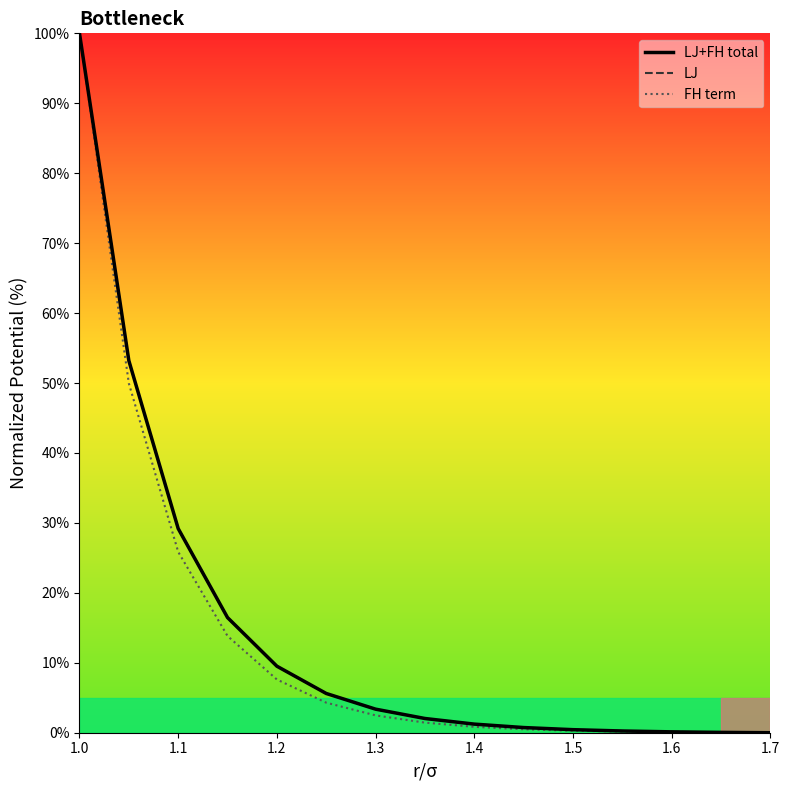

At which category is the sum across all series the highest?

1.0